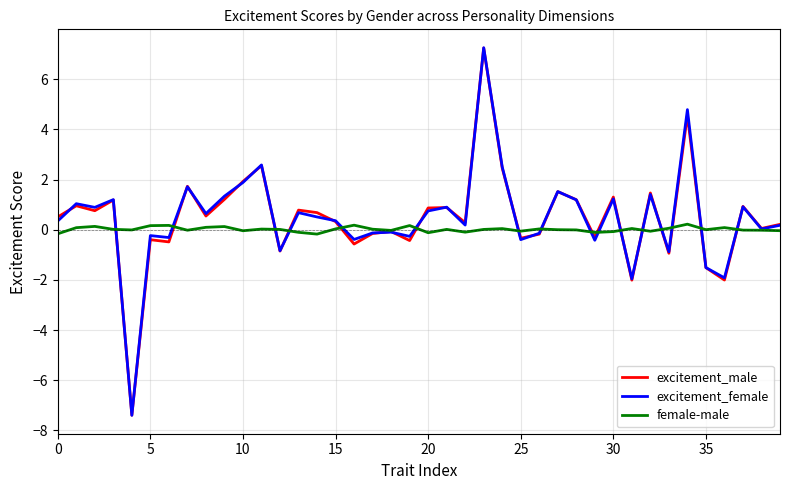

Which series has the widest spread of values?

excitement_female